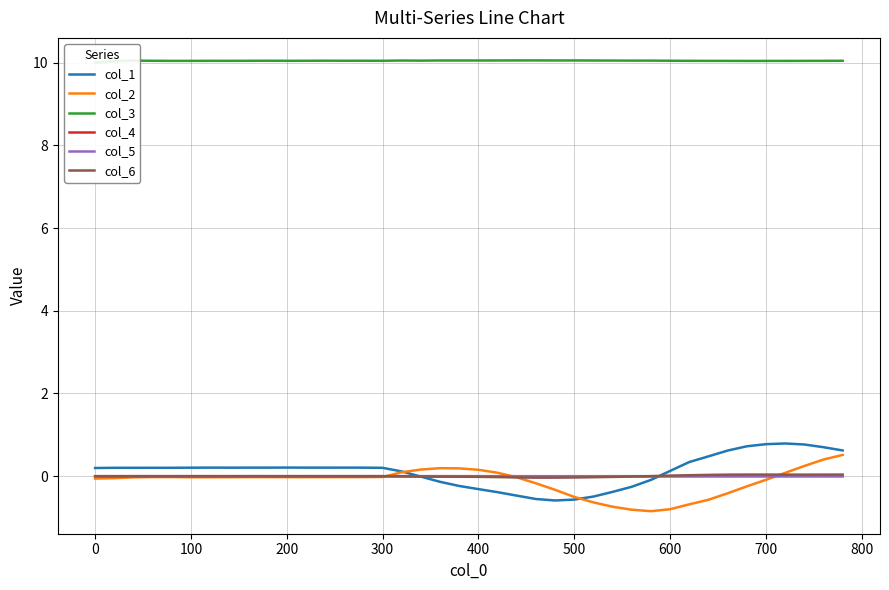

What is the lowest value of the col_1 series?

-0.6